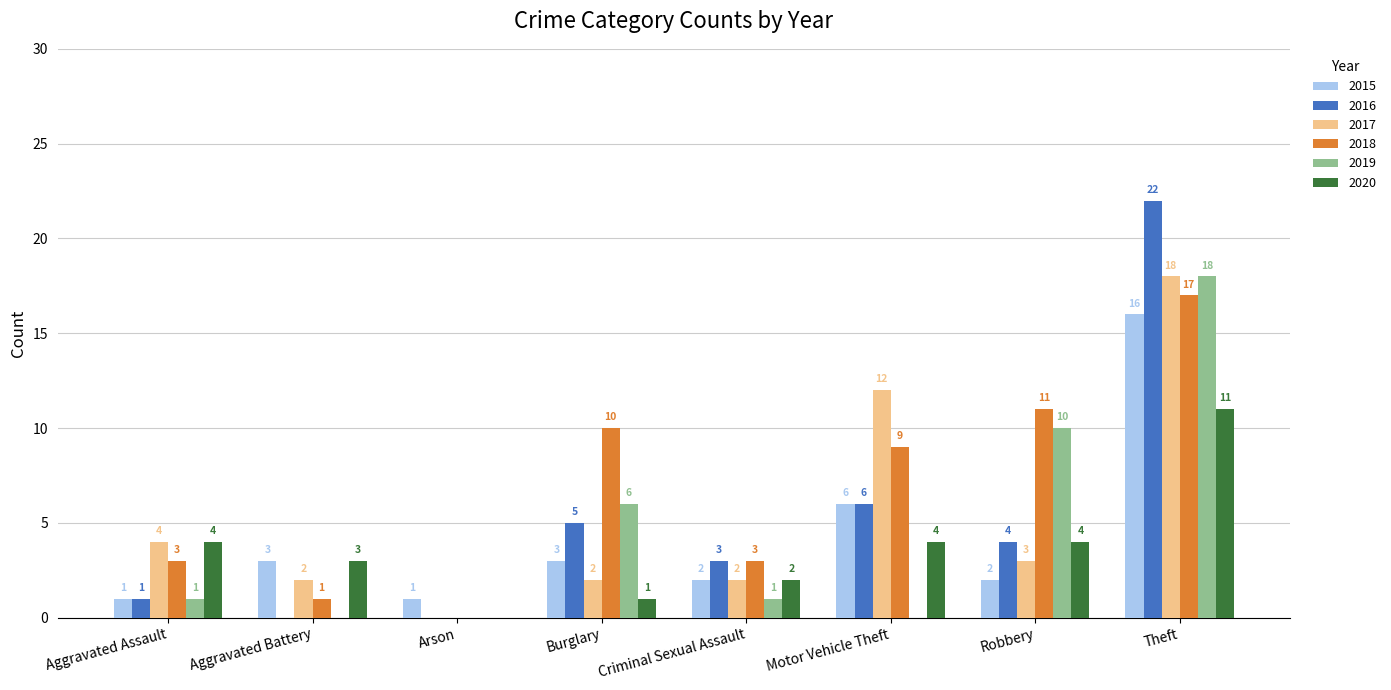

Which category has the highest value in the 2019 series?

Theft